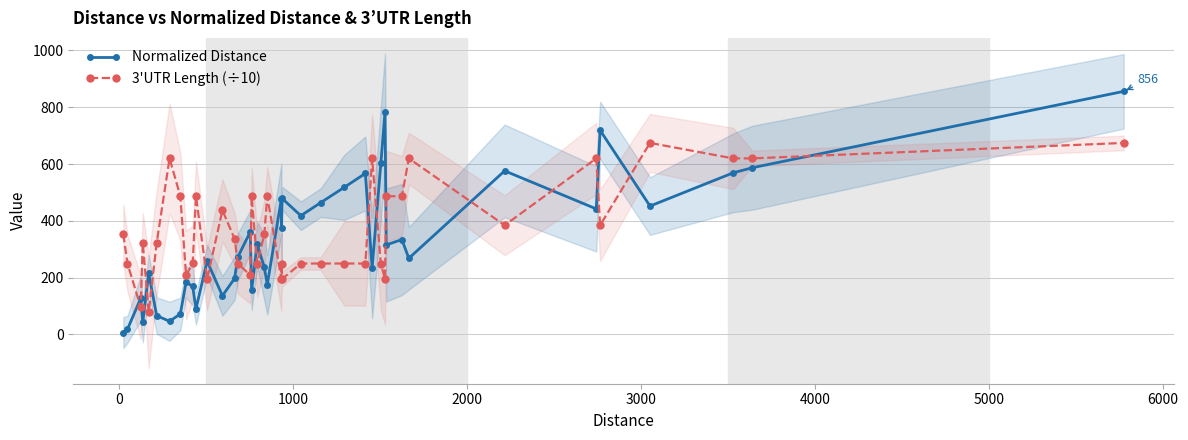

Reading right to left, transcribe all the data shown in this chart.

Normalized Distance: 856.0	587.0	569.0	452.0	719.0	442.0	576.0	268.0	334.0	315.0	783.0	602.0	234.0	567.0	518.0	464.0	418.0	479.0	373.0	477.0	175.0	236.0	317.0	156.0	361.0	273.0	197.0	136.0	258.0	90.0	169.0	184.0	72.0	46.0	66.0	215.0	42.0	127.0	18.0	6.0
3'UTR Length (÷10): 674.4	619.9	619.9	674.4	384.3	619.9	384.3	619.9	486.6	486.6	195.0	249.6	619.9	249.6	249.6	249.6	249.6	195.0	249.6	195.0	486.6	352.7	249.6	486.6	208.3	249.6	336.8	436.9	195.0	486.6	249.8	208.3	486.6	619.9	322.2	78.1	322.2	96.4	249.6	352.7